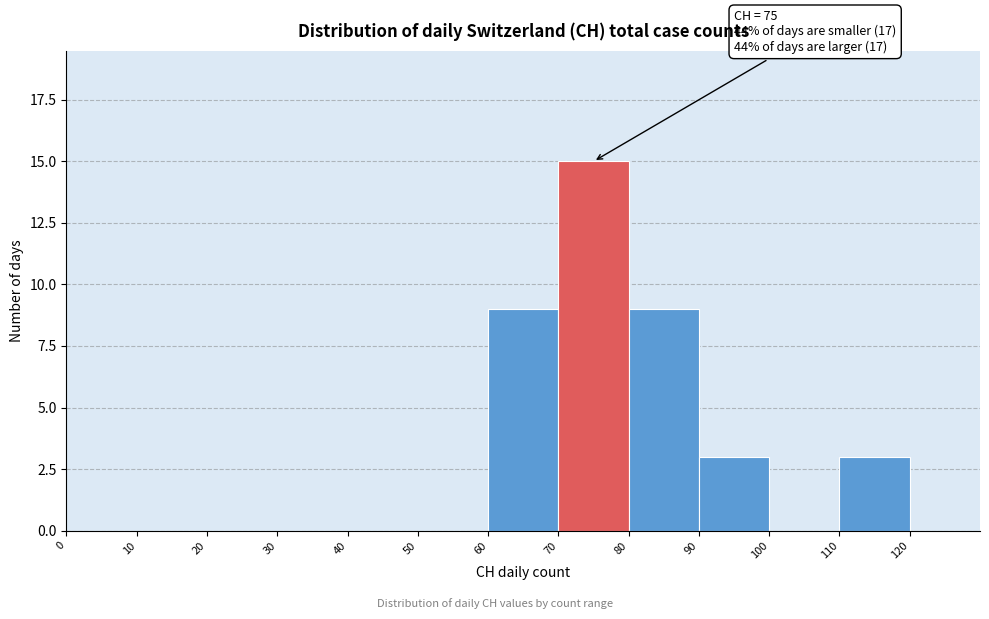

Which range on the x-axis has the tallest bar?

70 to 80